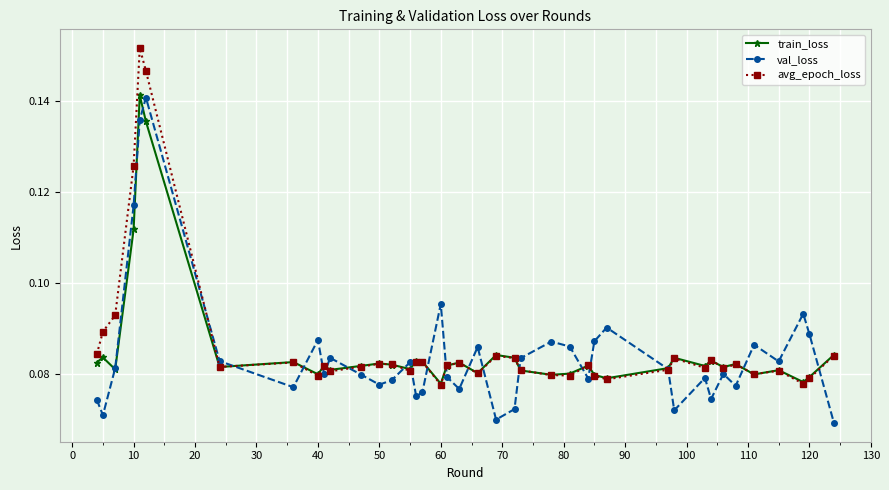

How many intersections are there between avg_epoch_loss and val_loss?

18